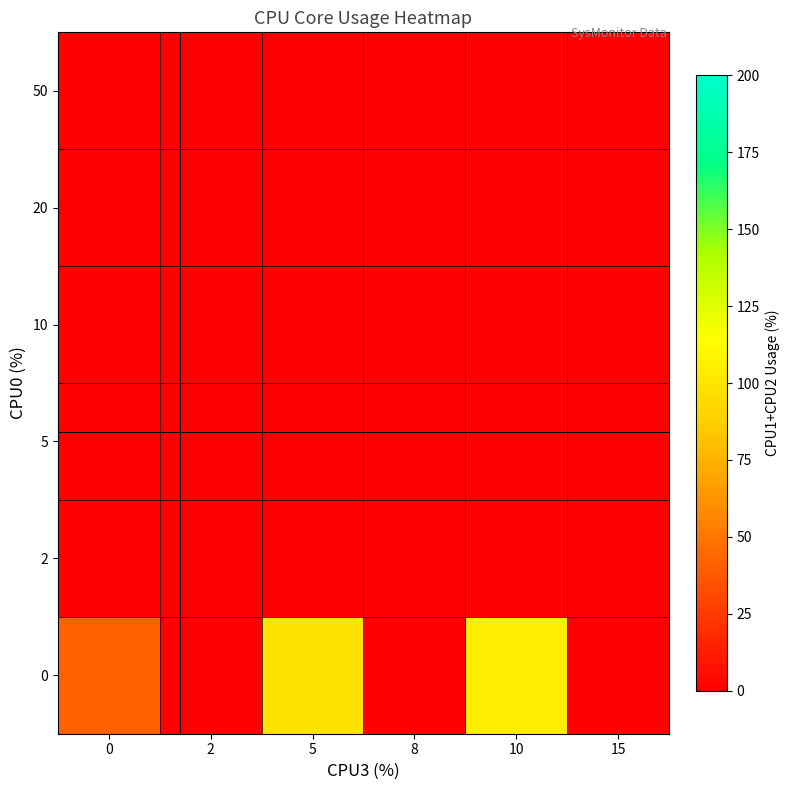

What is the spread (max minus min) of values at 5?

98.5